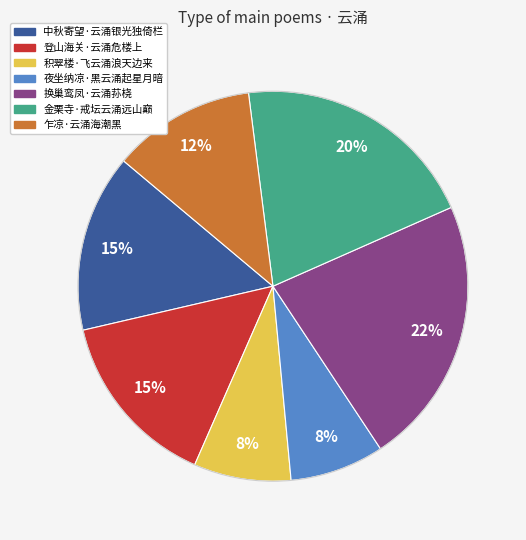

How many segments does this pie chart have?

7